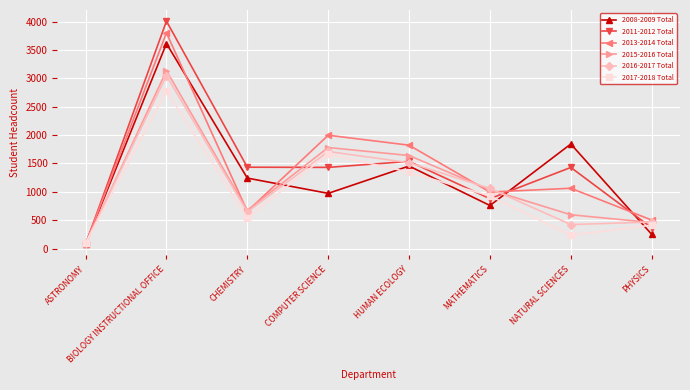

What is the total value across all series at CHEMISTRY?

5193